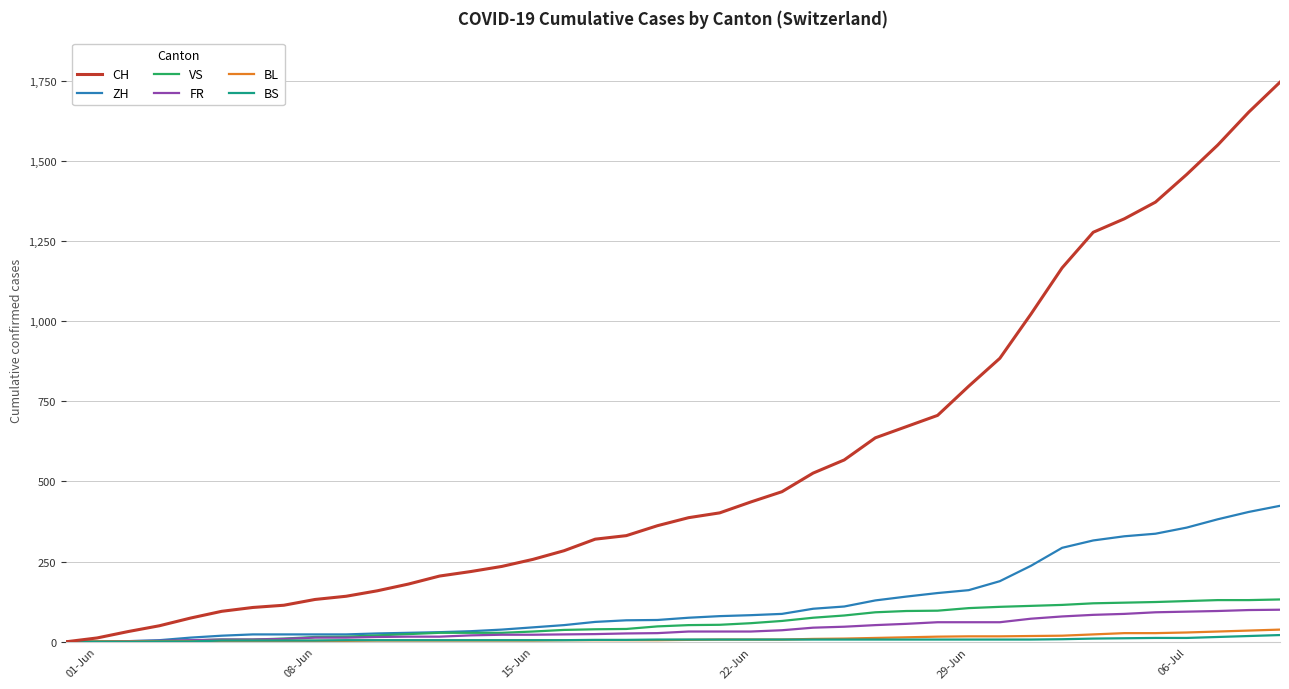

Which series has the largest total across all categories?

CH